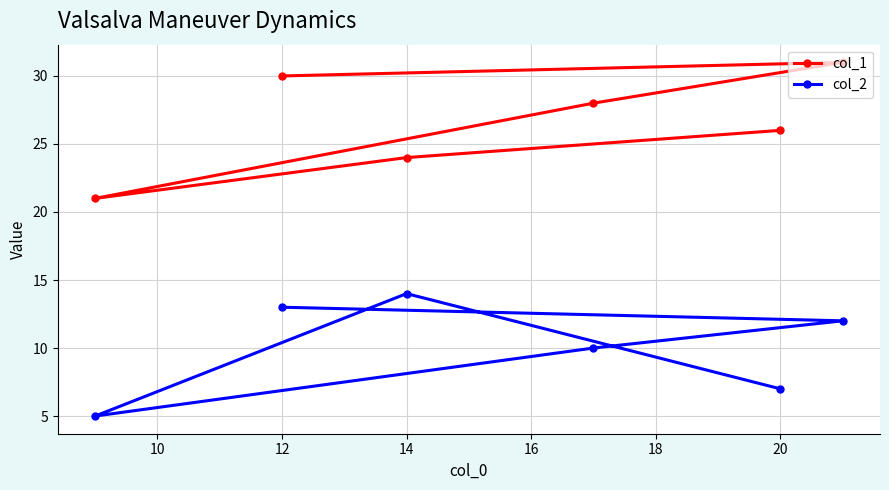

How many col_1 values are between 24 and 30?

4